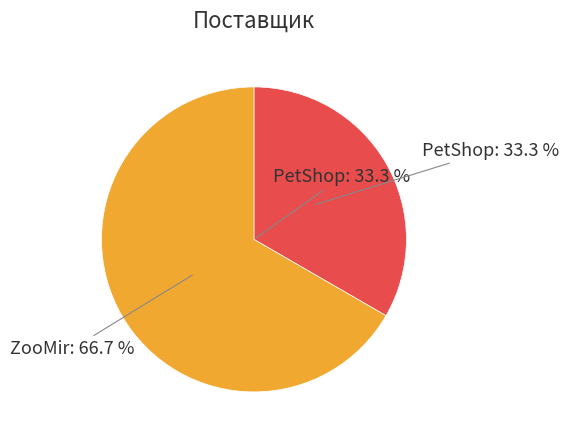

What is the change in value from PetShop to ZooMir?

+1